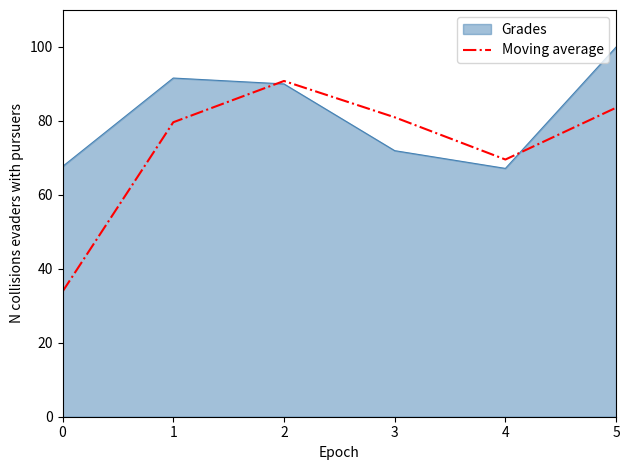

The Moving average series shows 52.9 at 5. True or false?

False